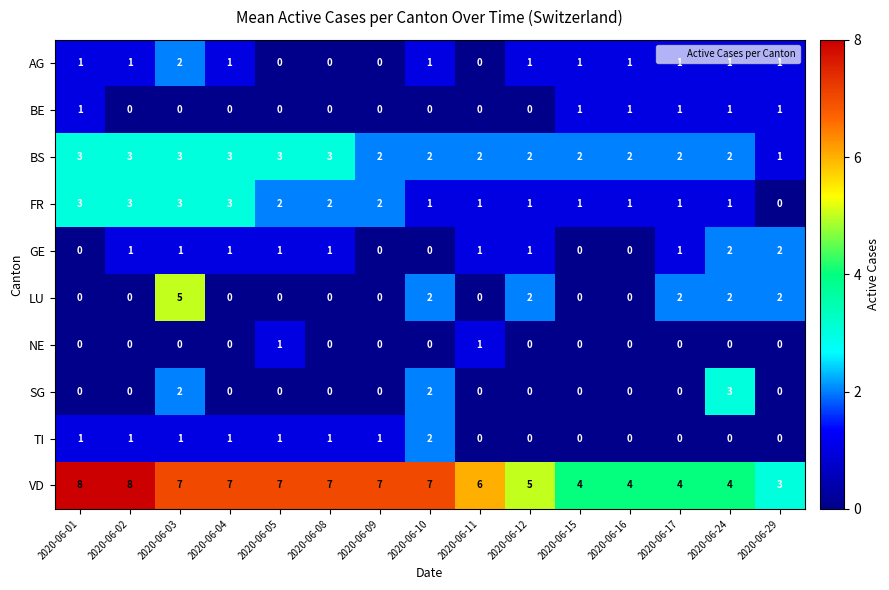

What is the difference between the maximum and minimum values in the FR series?

3